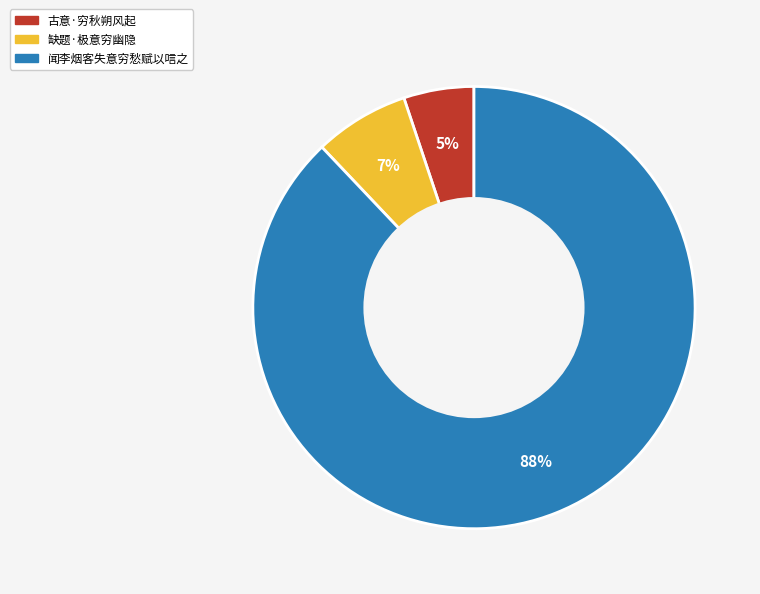

What is the largest slice in the pie chart?

闻李烟客失意穷愁赋以唁之